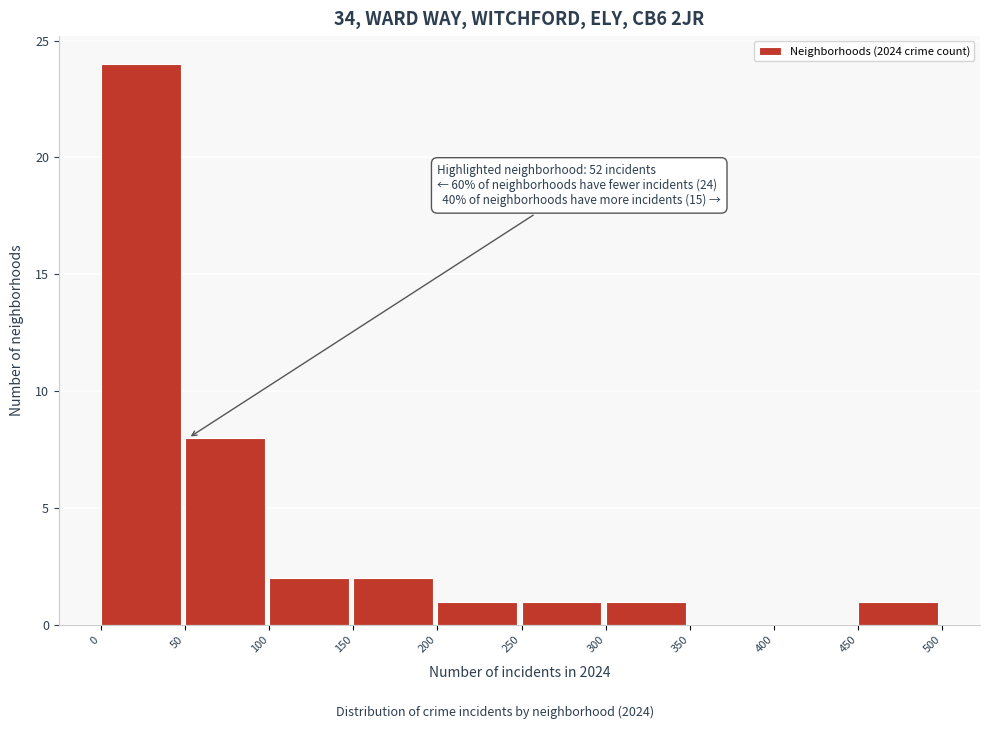

Which range on the x-axis has the tallest bar?

0 to 50